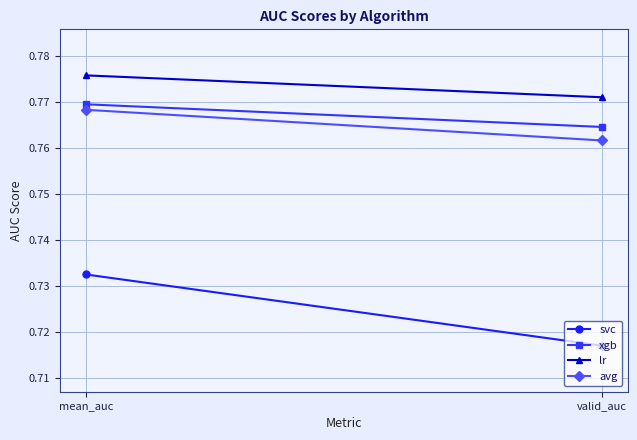

Which series has the widest spread of values?

svc